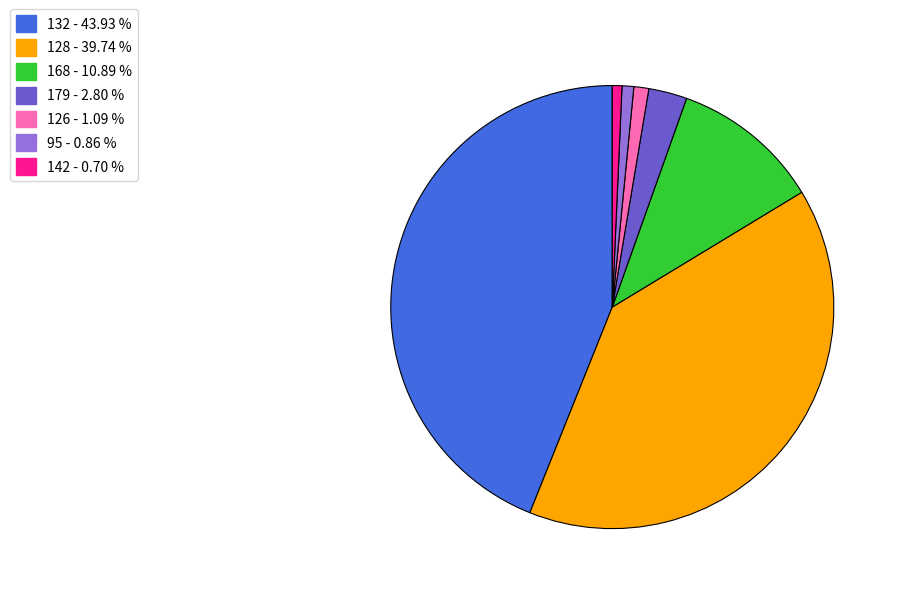

Does any single category account for the majority?

No